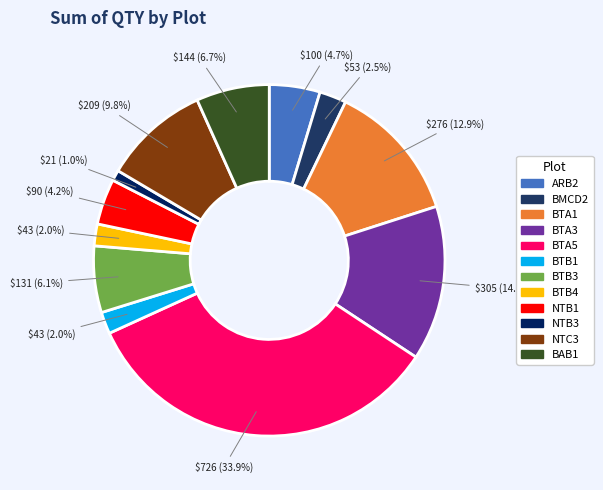

True or false: BTA3 accounts for 26% of the total.

False